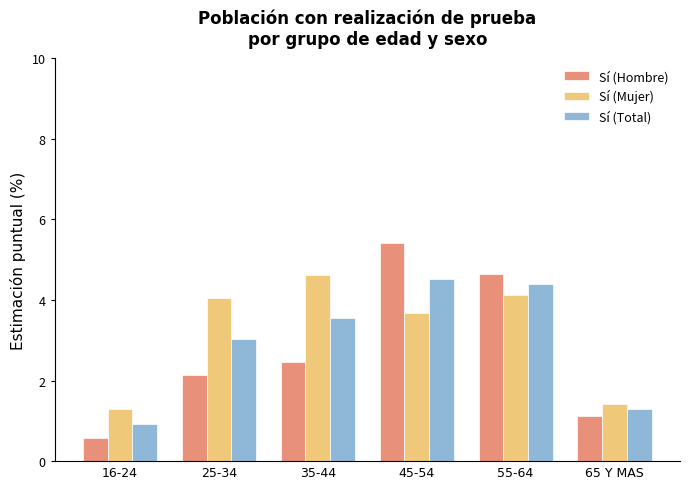

Reading right to left, transcribe all the data shown in this chart.

Sí (Hombre): 1.1	4.7	5.4	2.5	2.1	0.6
Sí (Mujer): 1.4	4.1	3.7	4.6	4.1	1.3
Sí (Total): 1.3	4.4	4.5	3.6	3.0	0.9